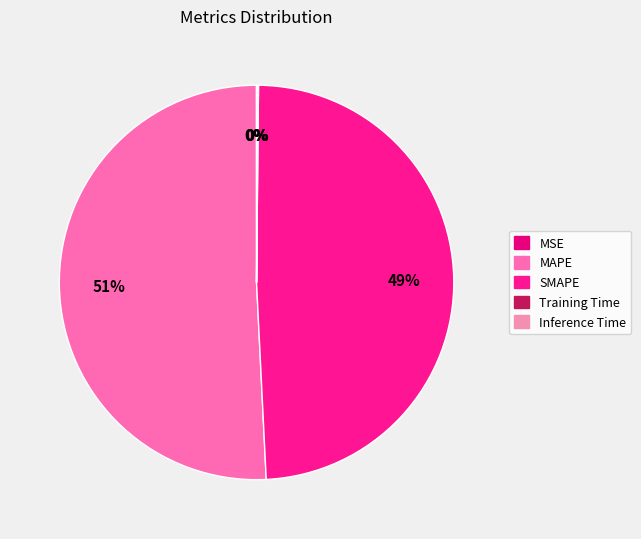

What is the change in value from MAPE to SMAPE?

-0.2